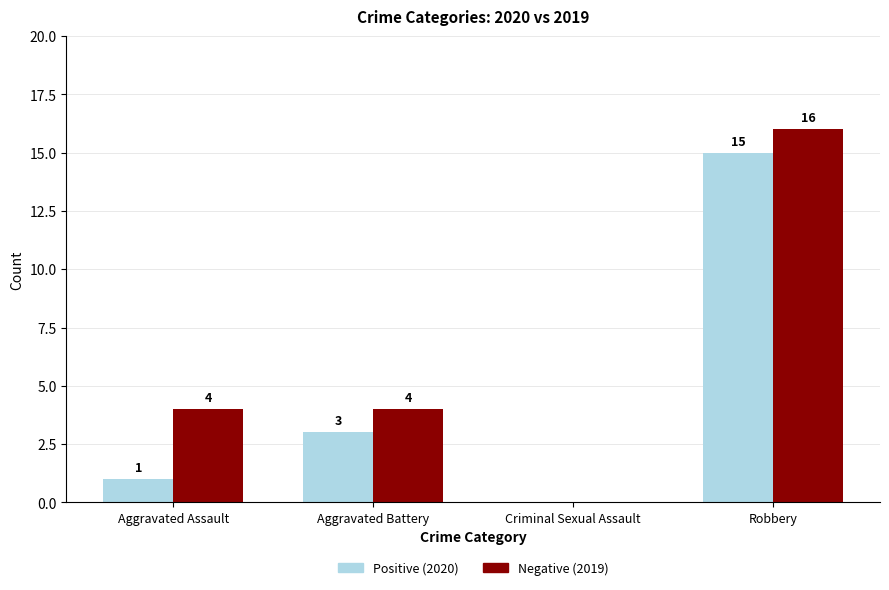

Reading left to right, extract all data points from this chart.

Positive: Aggravated Assault=1	Aggravated Battery=3	Criminal Sexual Assault=0	Robbery=15
Negative: Aggravated Assault=4	Aggravated Battery=4	Criminal Sexual Assault=0	Robbery=16